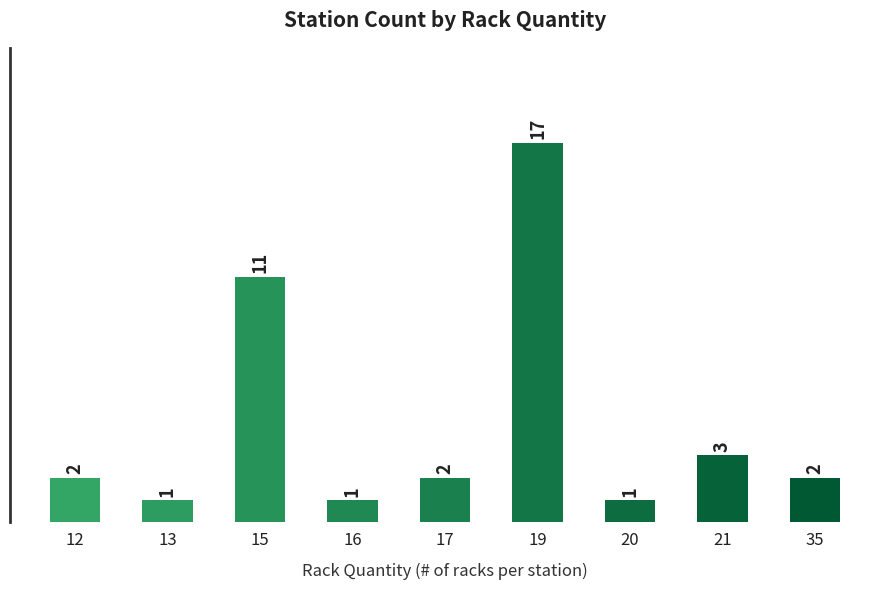

What is the difference between the maximum and minimum values?

16